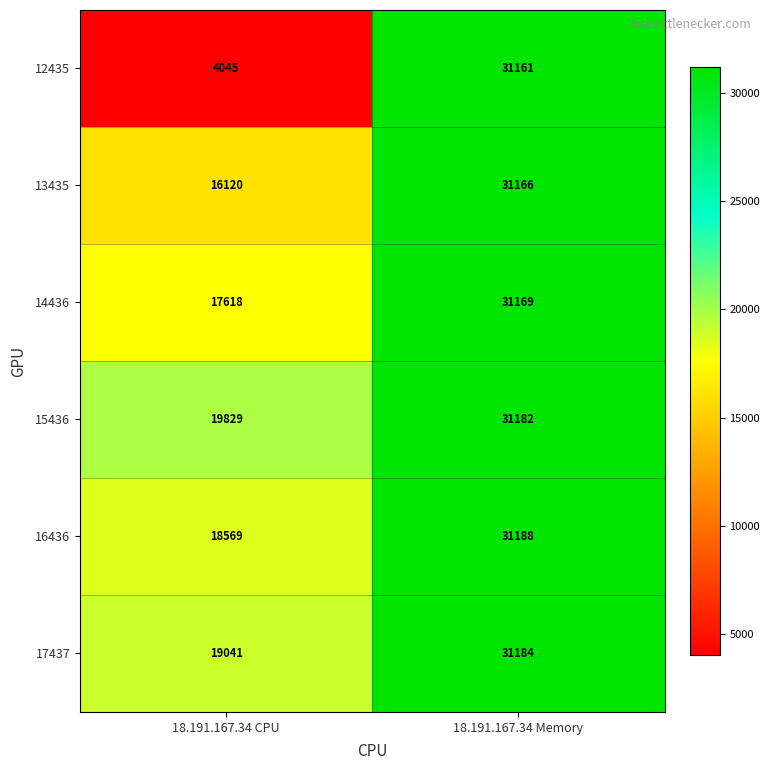

What is the approximate value of 15436 at 18.191.167.34 CPU, to the nearest 10?

19830